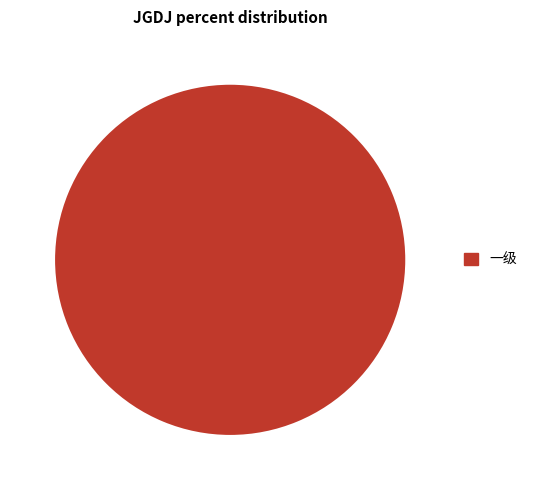

Rank the categories by value from lowest to highest.

一级